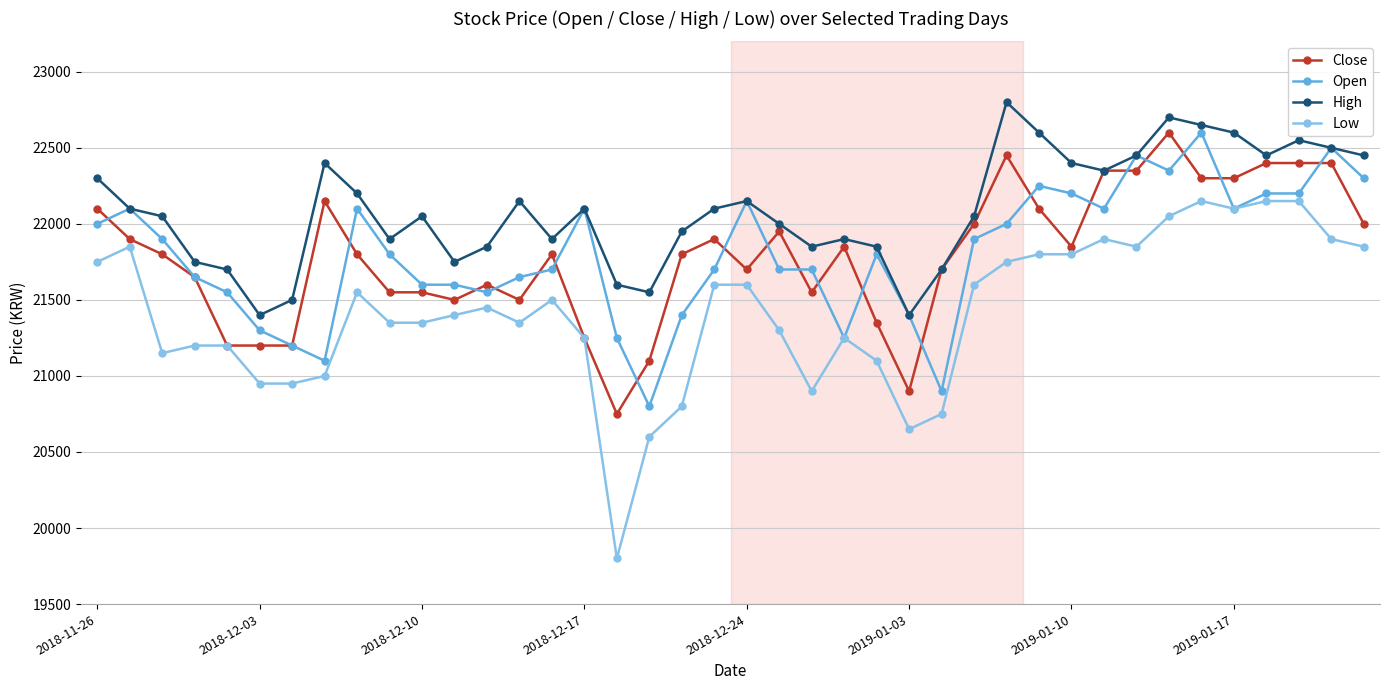

Which series has the largest range (max minus min)?

Low